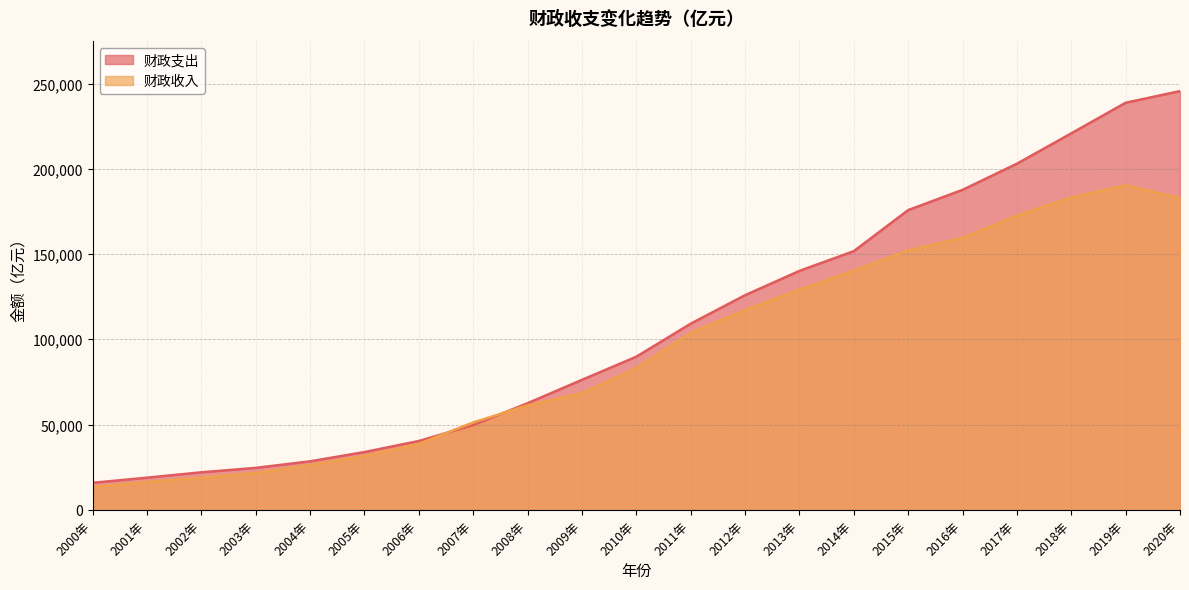

List the series in order of their overall mean, lowest first.

财政收入, 财政支出